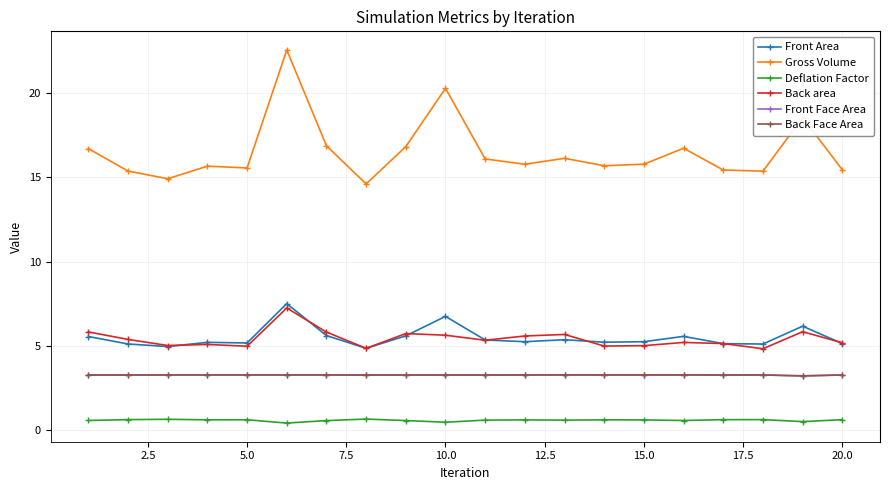

What is the value of the Front Area point at the 8th from the left?

4.9